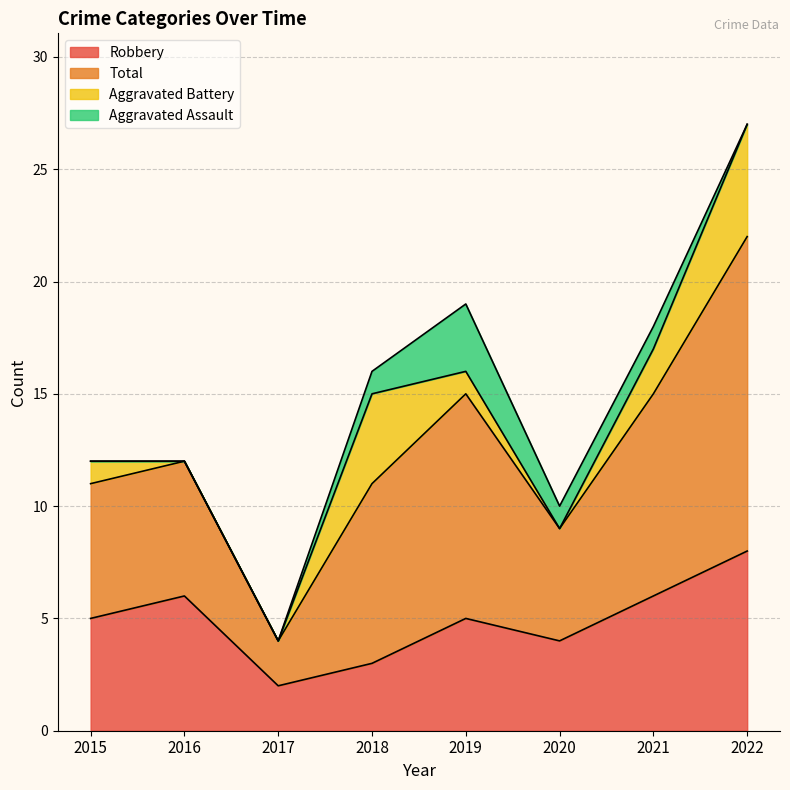

The Robbery series shows 3 at 2018. True or false?

True